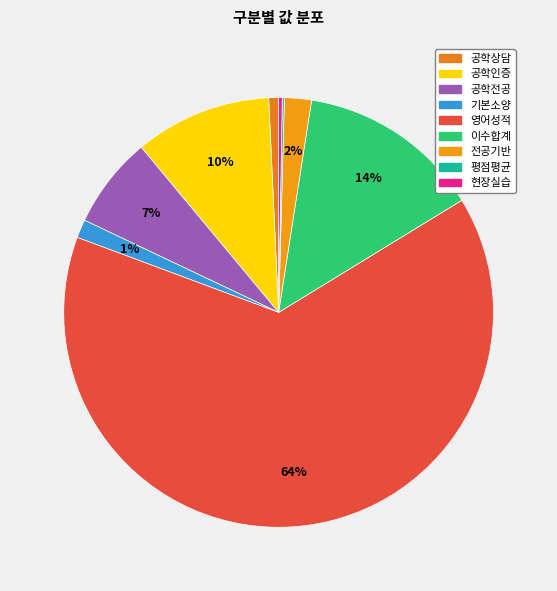

What is the largest slice in the pie chart?

영어성적